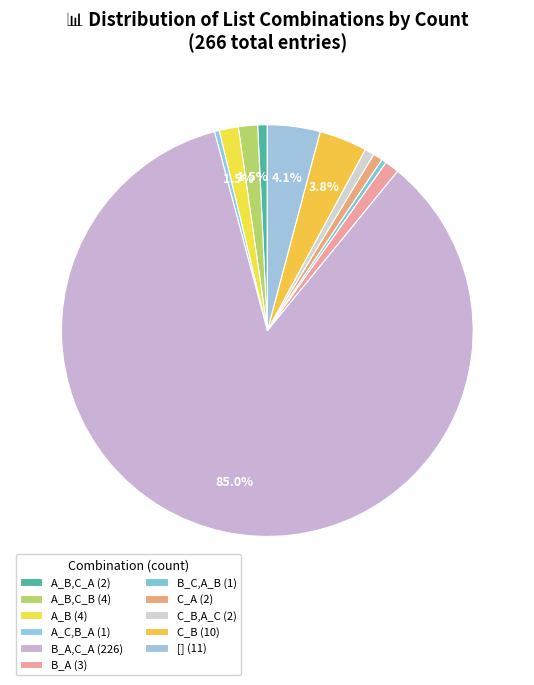

How many slices are in this pie chart?

11